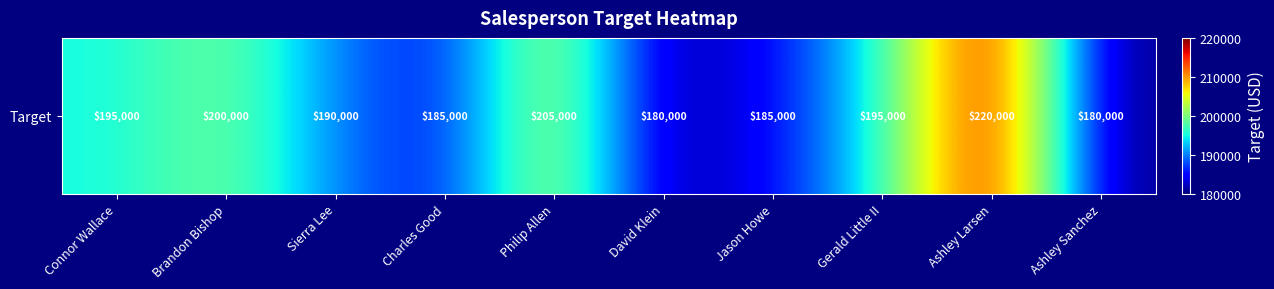

What is the difference between the second highest and minimum values?

25000